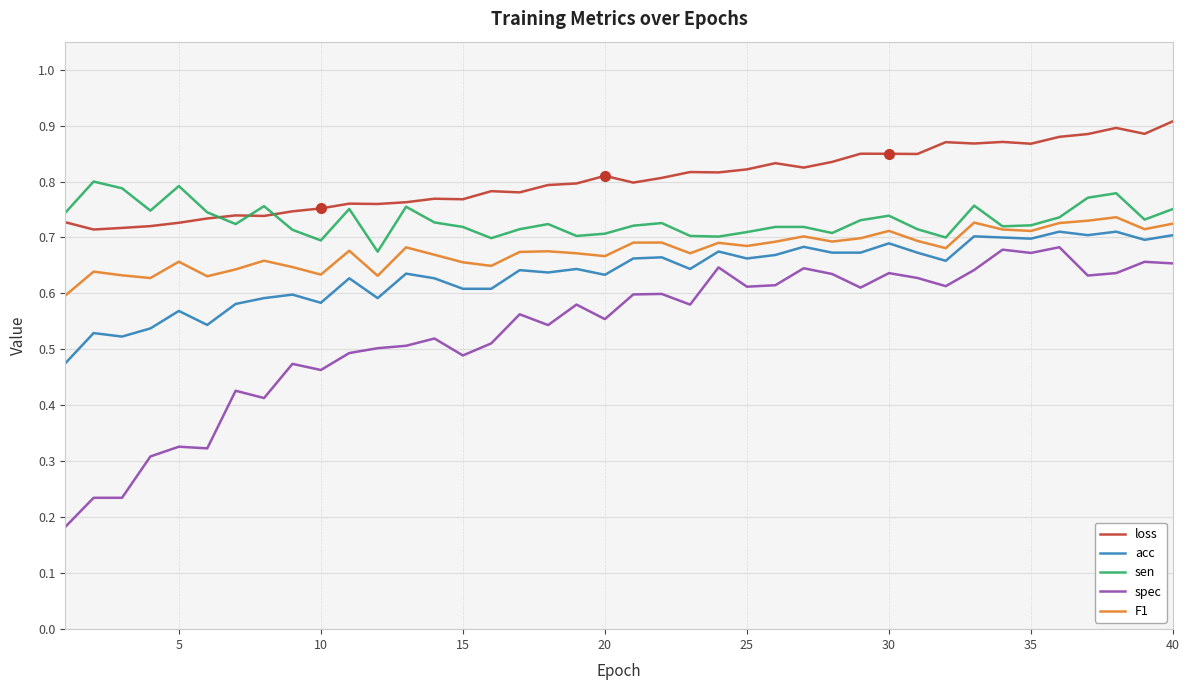

Which series has the widest spread of values?

spec